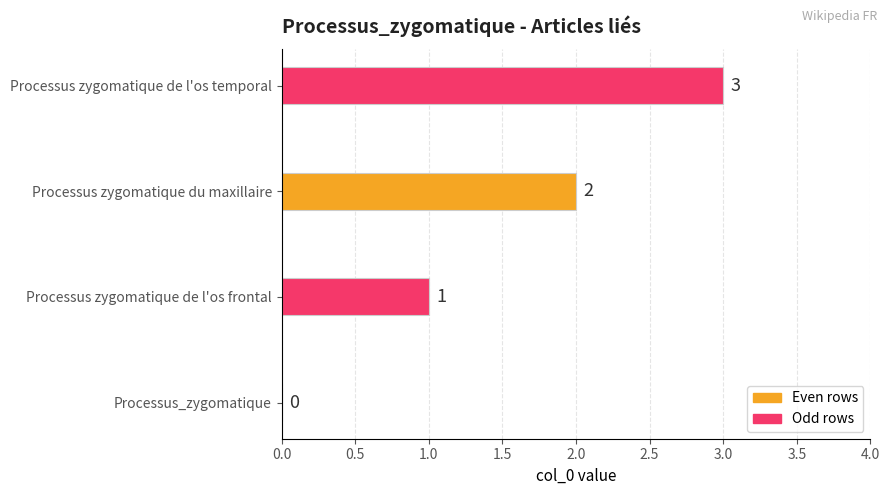

What is the change in value from Processus zygomatique de l'os frontal to Processus zygomatique de l'os temporal?

+2